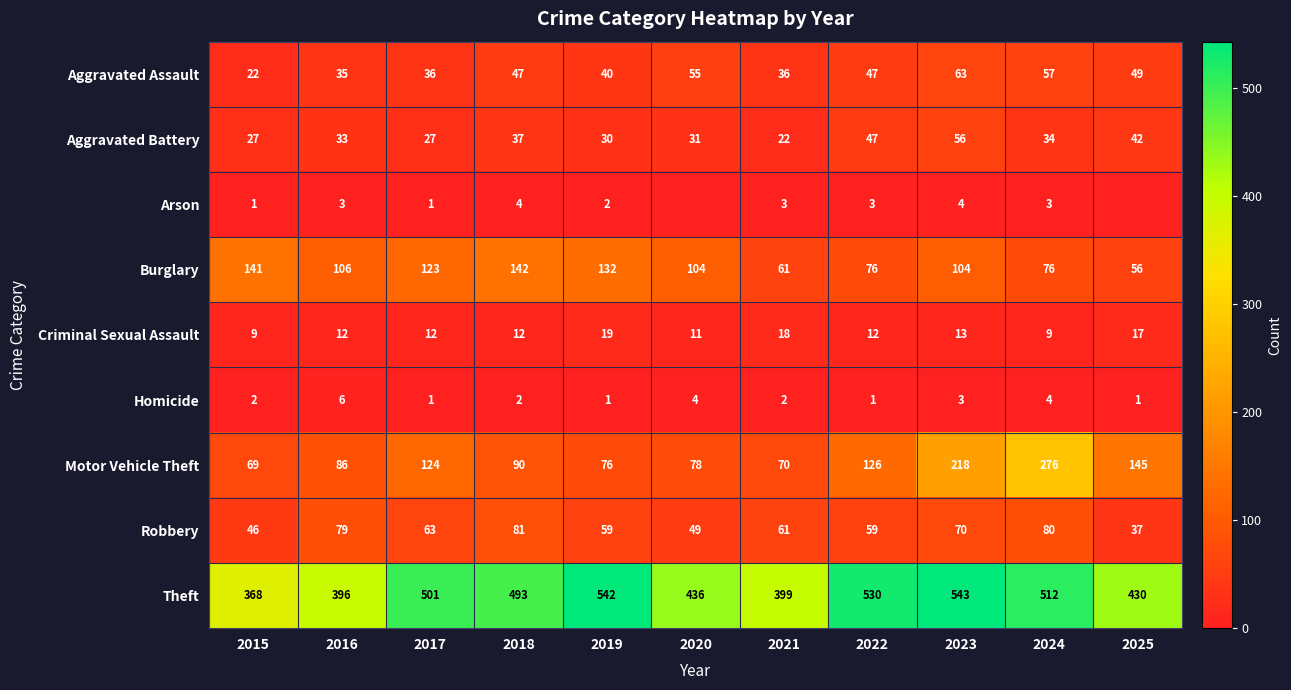

At which label does Robbery first exceed 61?

2016